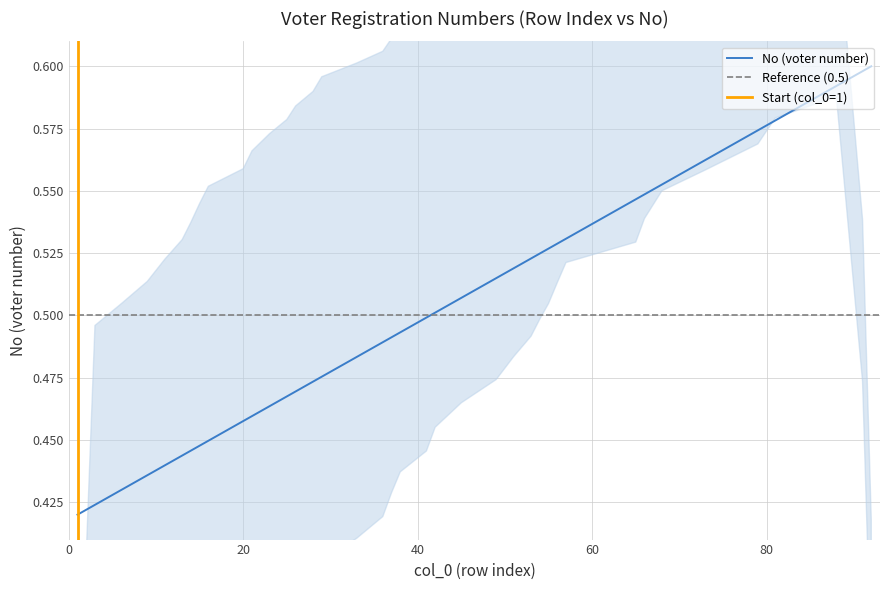

Which category has the lowest value across all series?

1